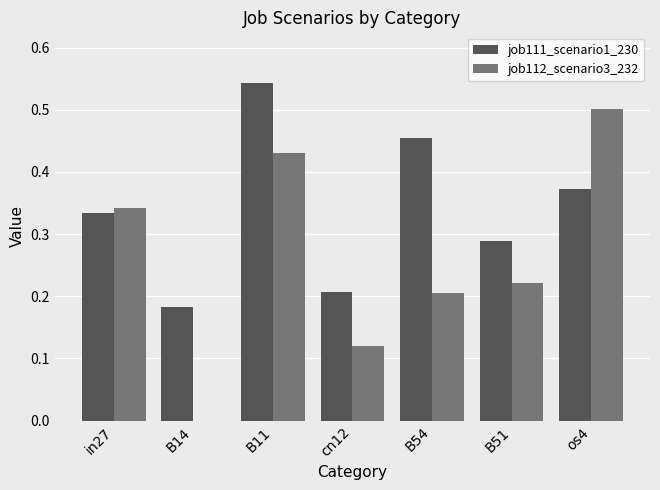

Which label corresponds to the largest value in the chart?

B11